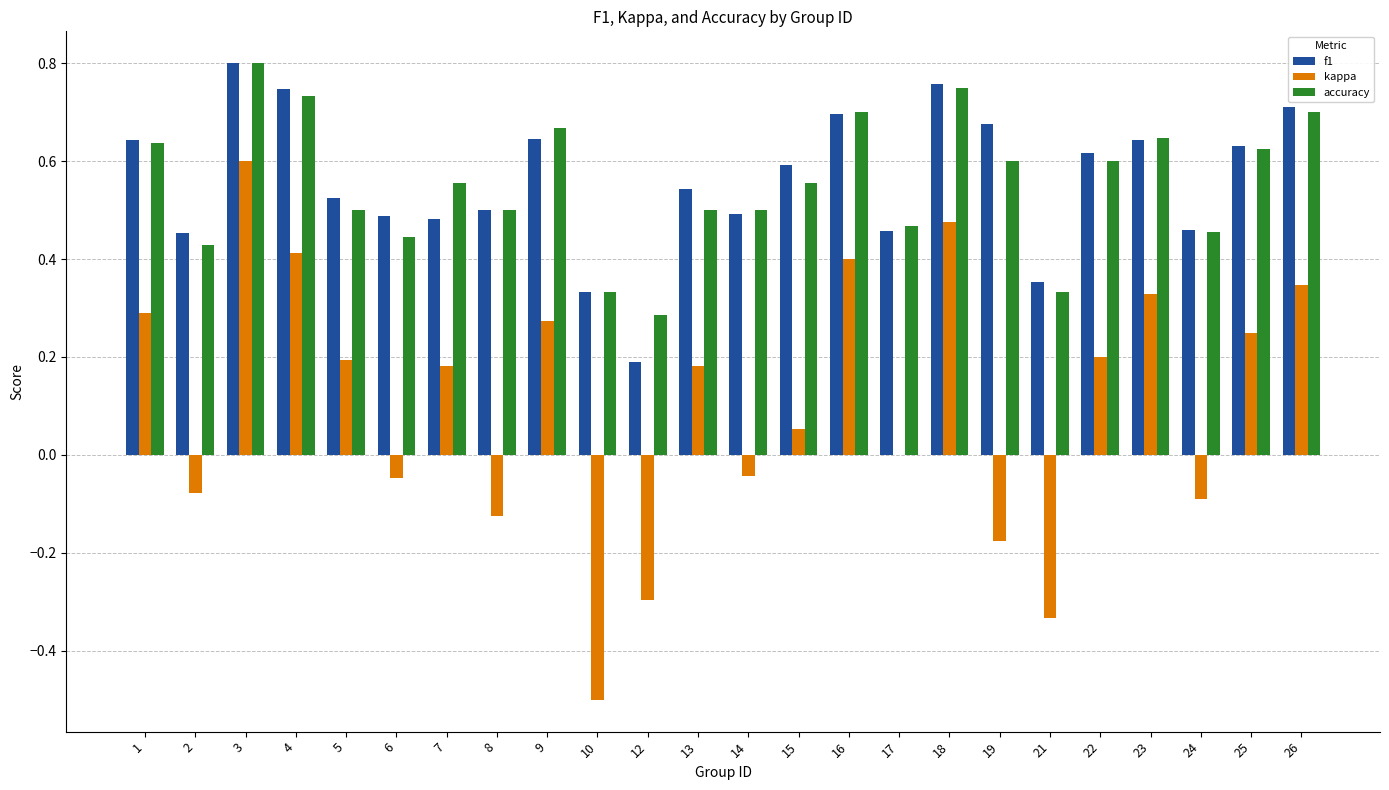

The value of accuracy at 26 is 0.3. True or false?

False